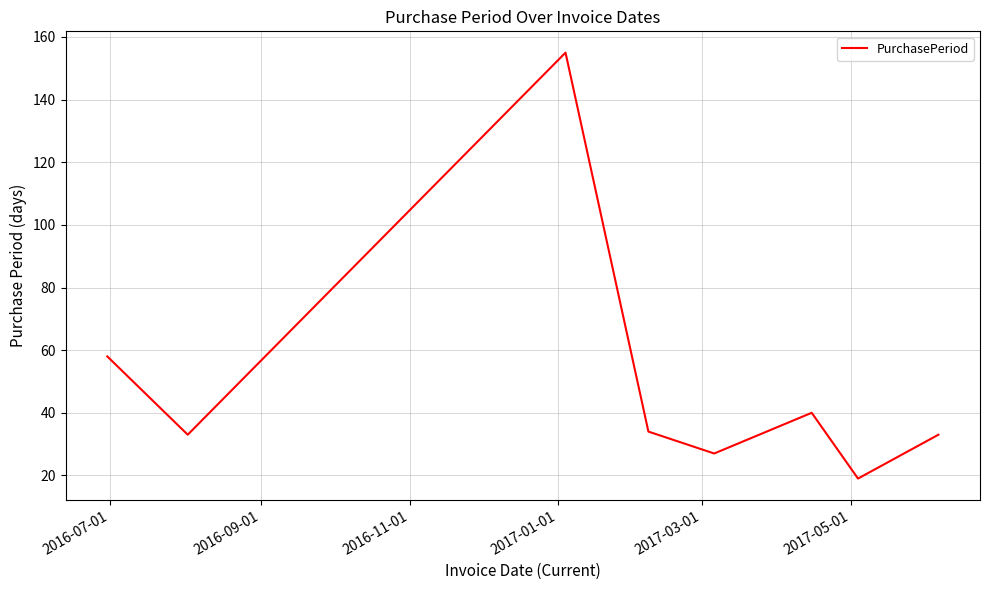

What is the sum of all values?

399